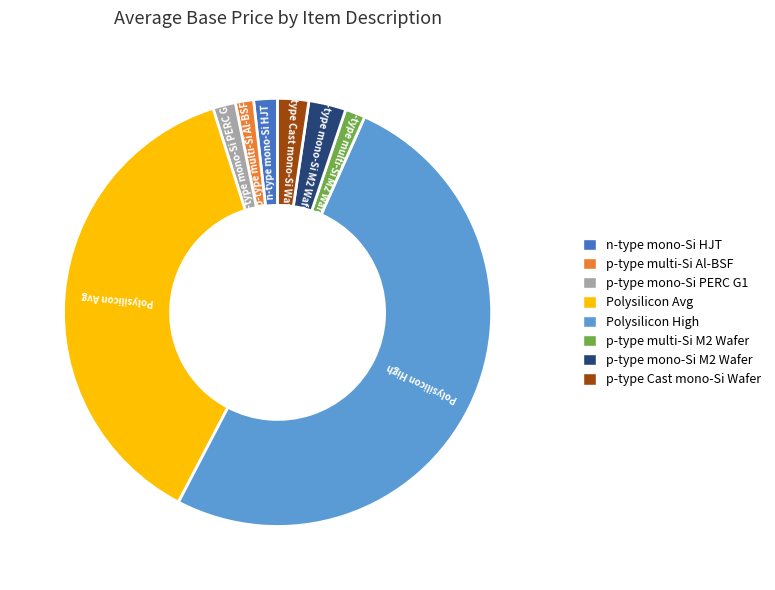

The p-type multi-Si Al-BSF slice represents 9% of the pie. True or false?

False